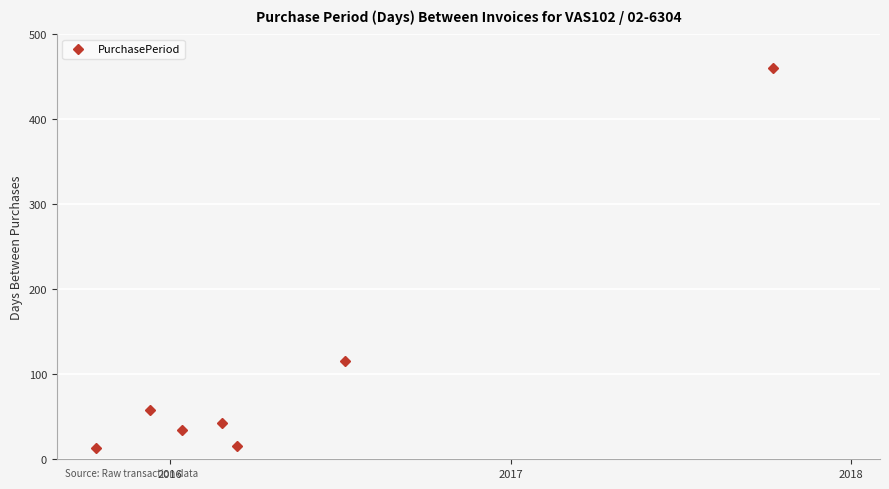

What is the maximum value shown in the chart?

460